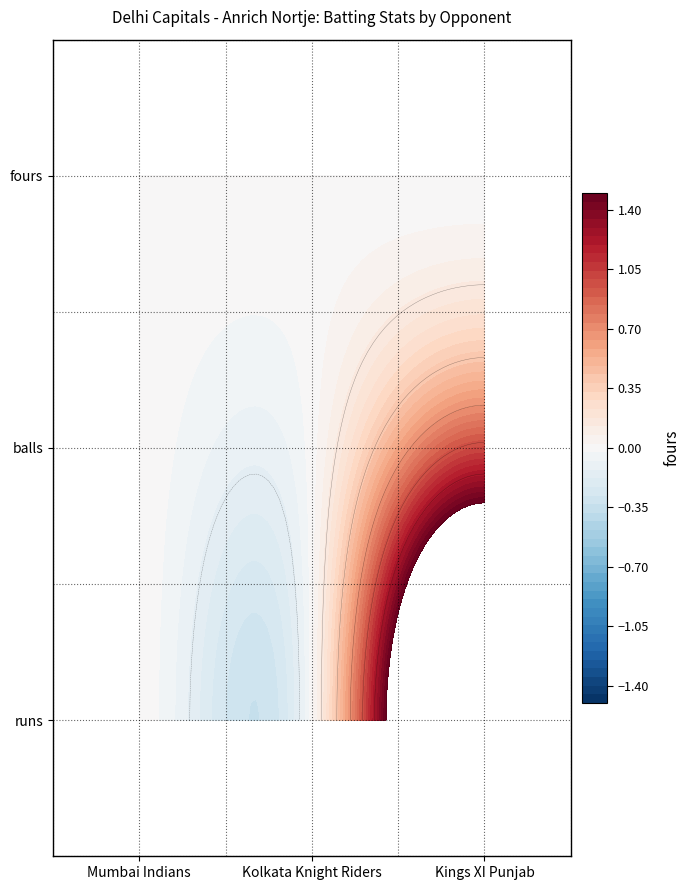

How many Kings XI Punjab values are between 0 and 3?

3